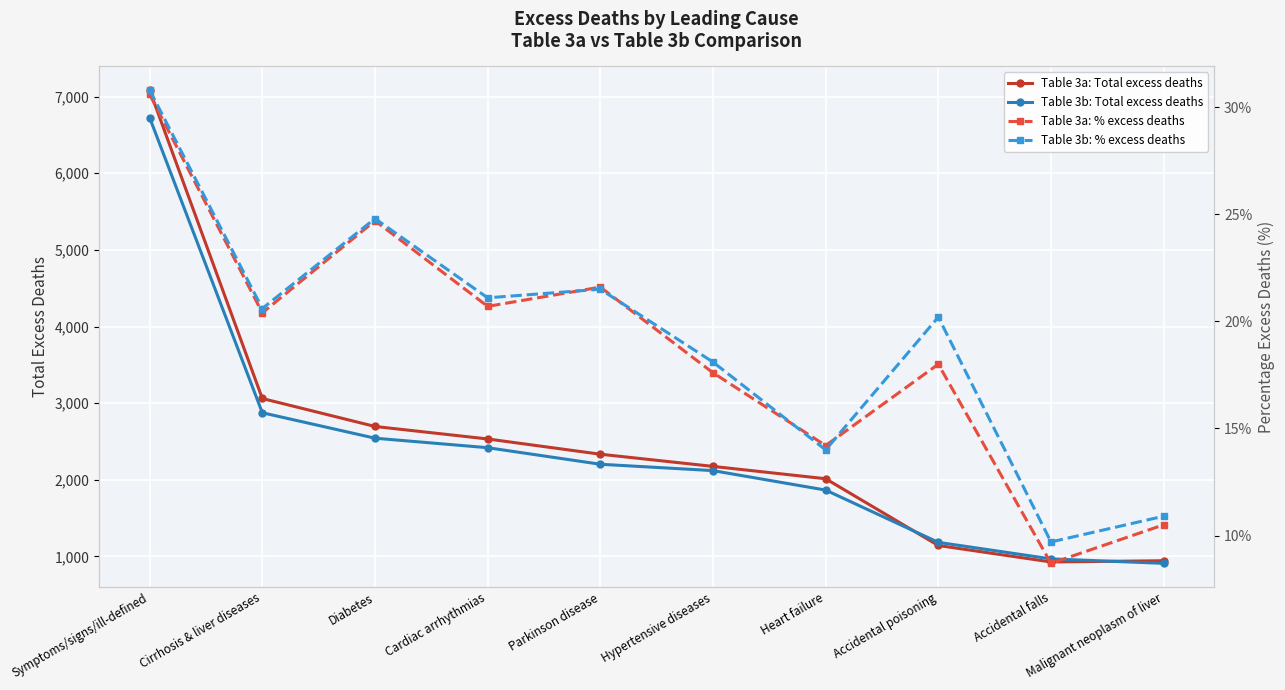

Which series has the widest spread of values?

Table 3a: Total excess deaths